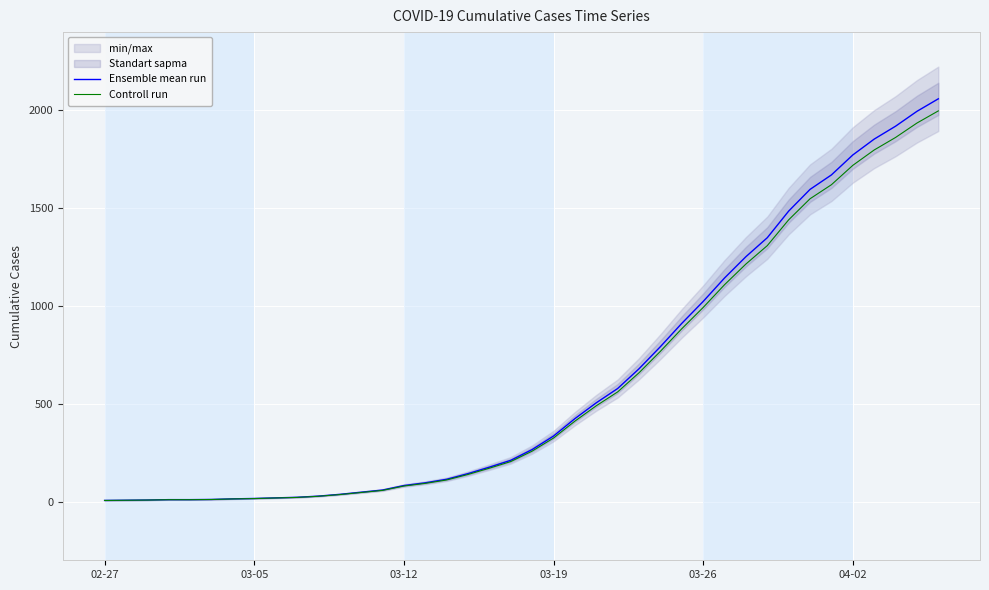

What is the total value across all series at 17?

281.7